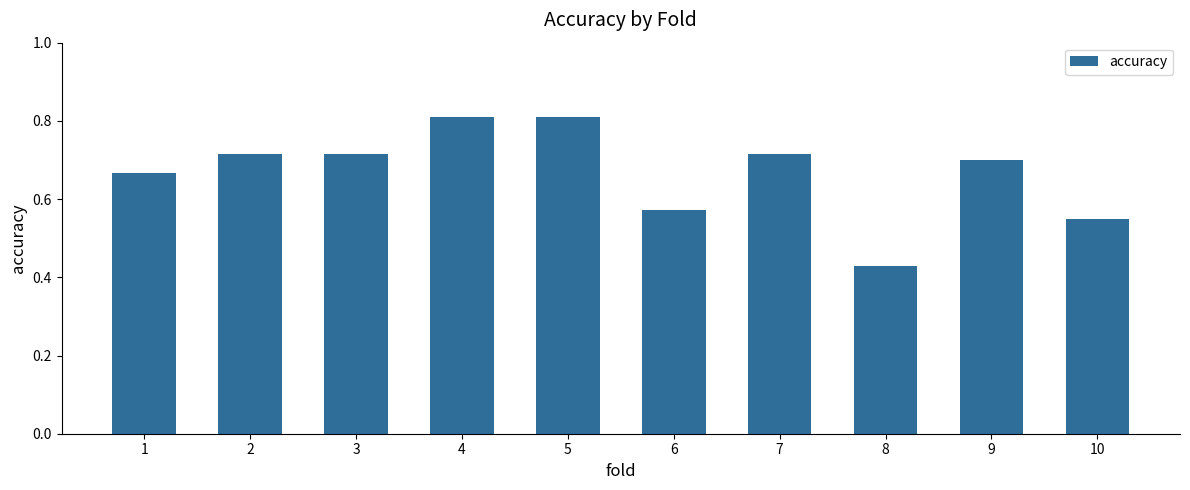

How many values are between 0 and 1?

10